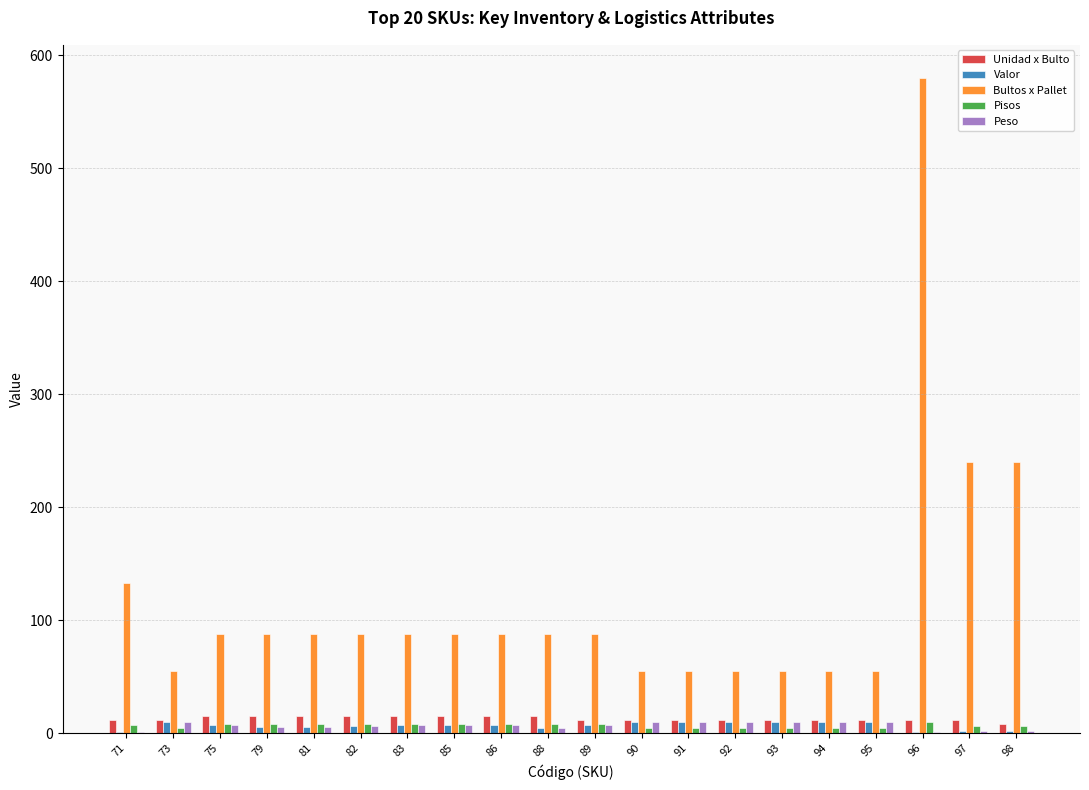

Which series changed the most between 95 and 98?

Bultos x Pallet